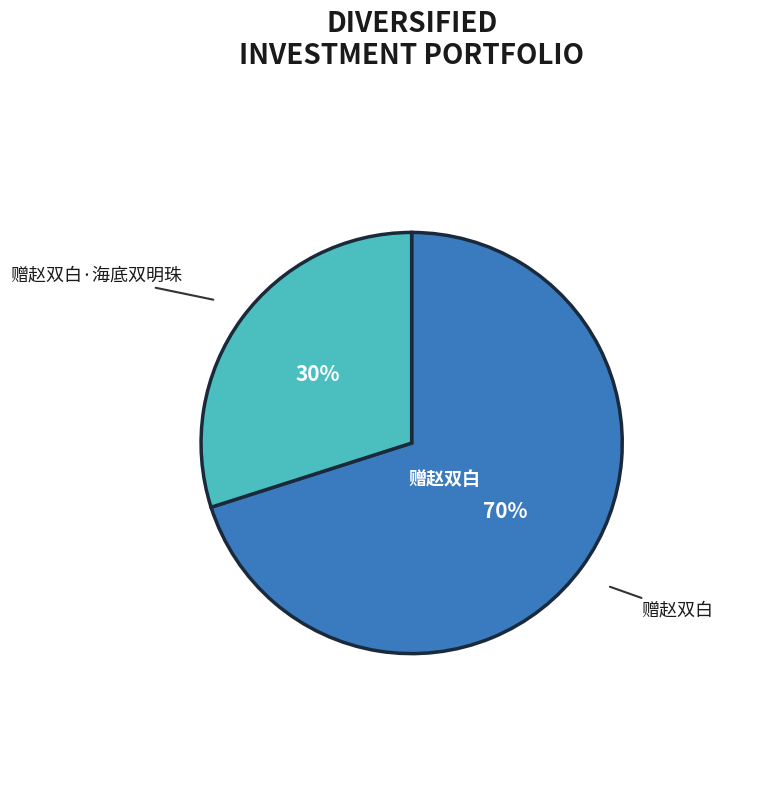

Is there a majority slice in this chart?

Yes